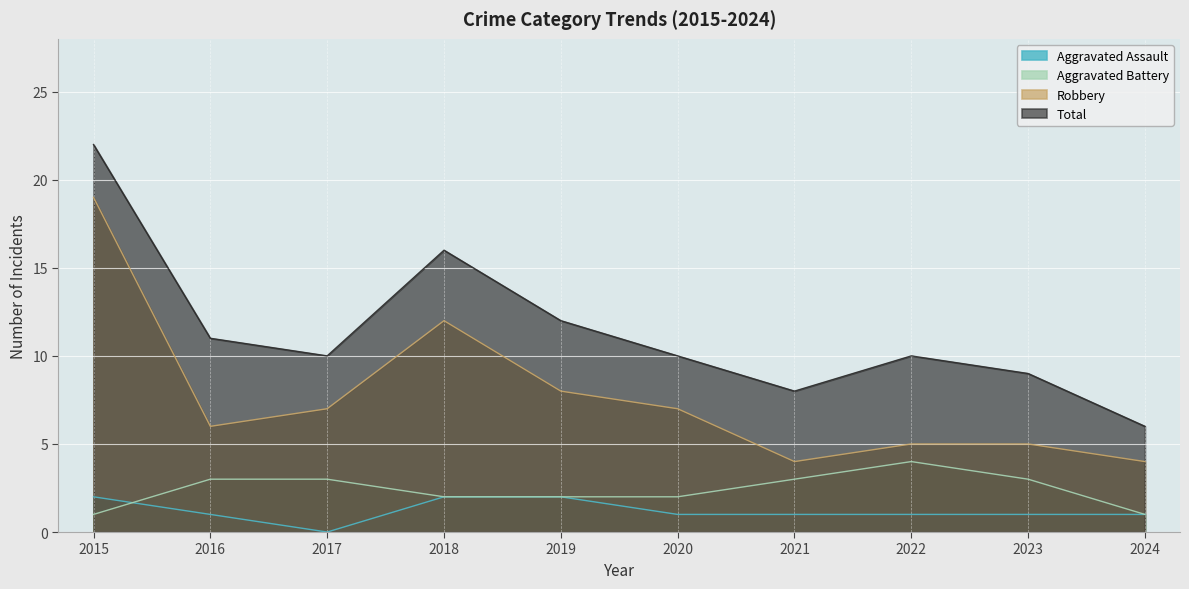

Between 2020 and 2024, which series saw the biggest shift?

Total